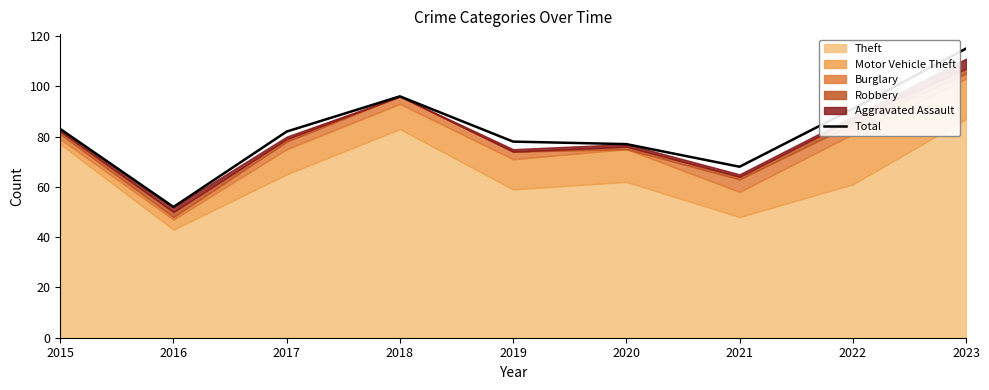

What is the lowest value of the Total series?

52